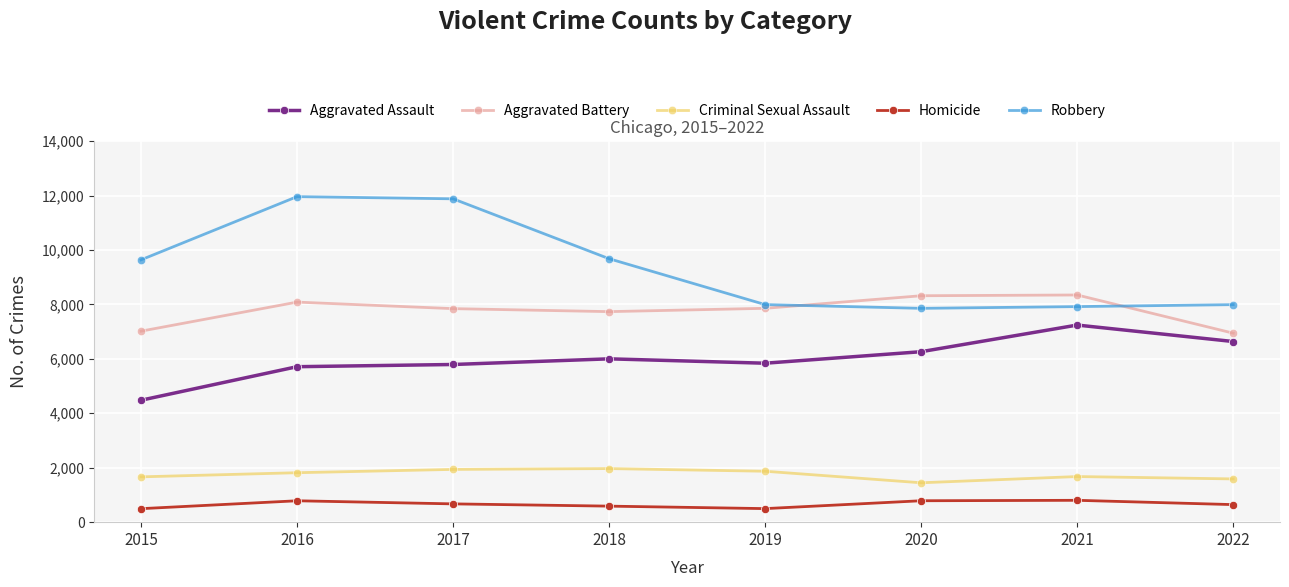

True or false: Robbery has more than 2 interior local peaks.

False